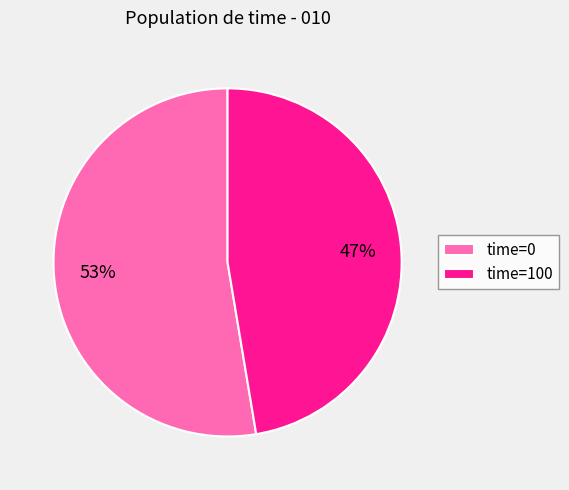

Rank the categories by value from highest to lowest.

time=0, time=100